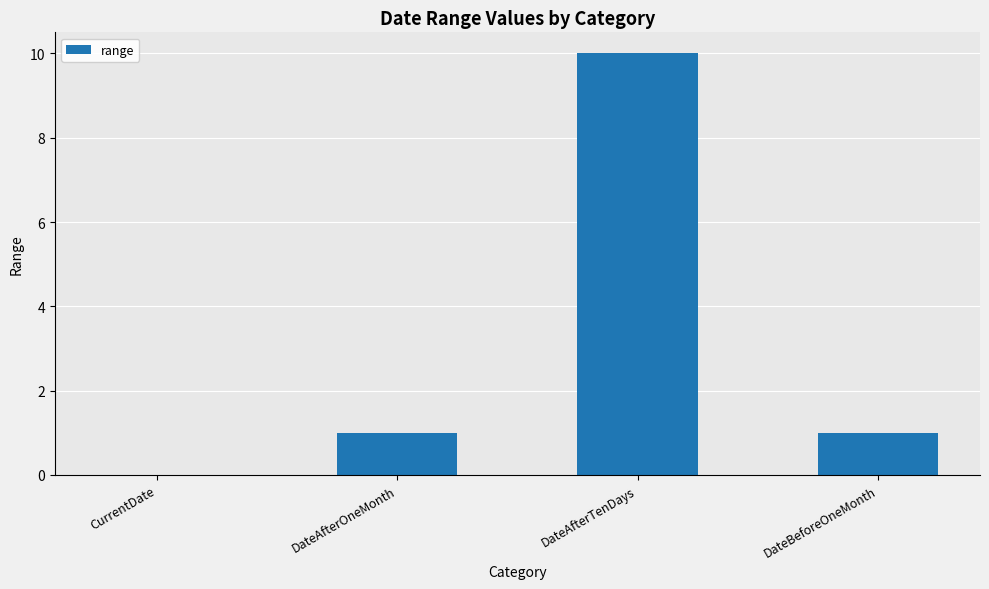

At which category does the chart reach its peak across all series?

DateAfterTenDays